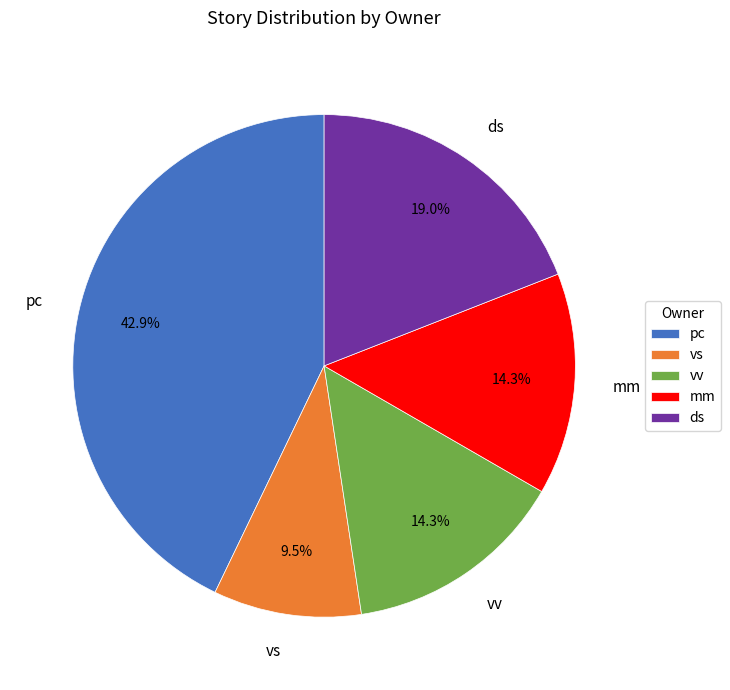

To the nearest percent, what is the difference between the largest and smallest slice percentages?

33%